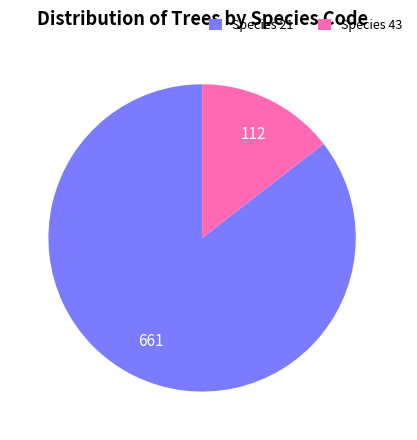

Do Species 43 and Species 21 together represent more than half of the pie?

Yes